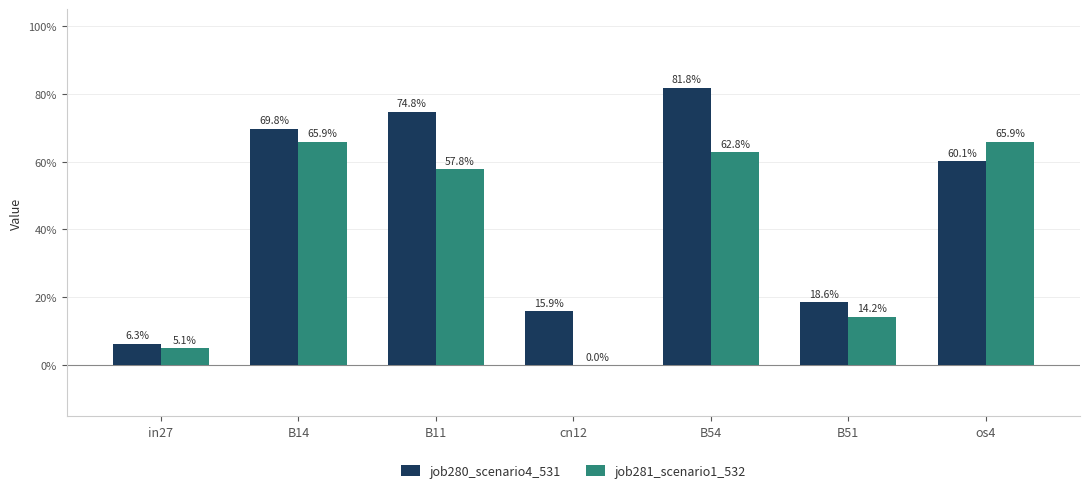

What is the difference between the job280_scenario4_531 values at B11 and os4?

0.1